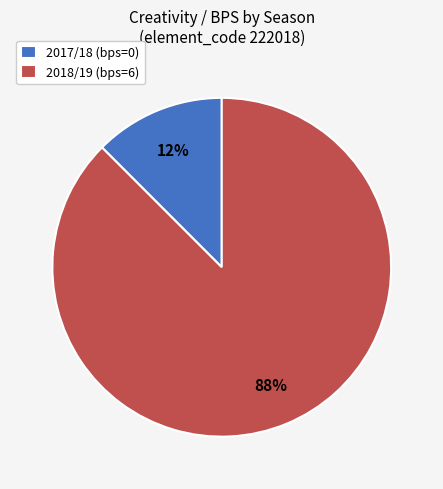

Rank the categories by value from highest to lowest.

2018/19 (bps=6), 2017/18 (bps=0)